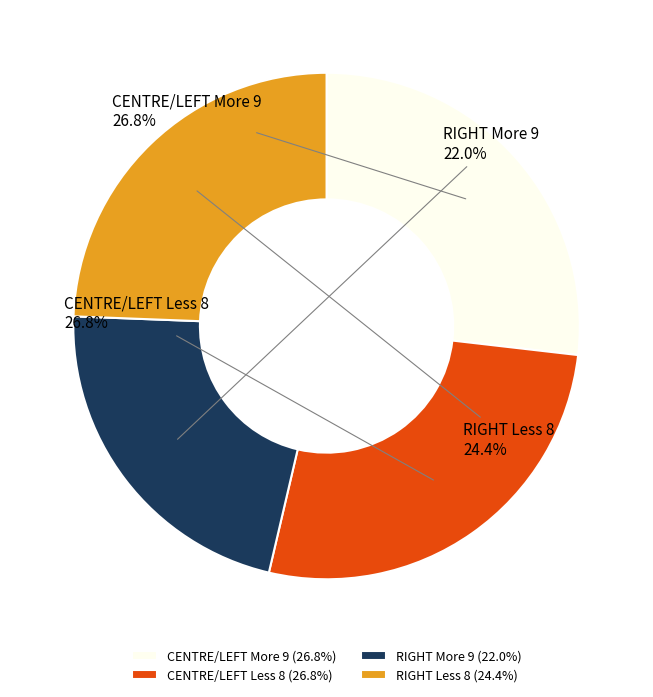

Is there any slice that represents more than half of the pie?

No